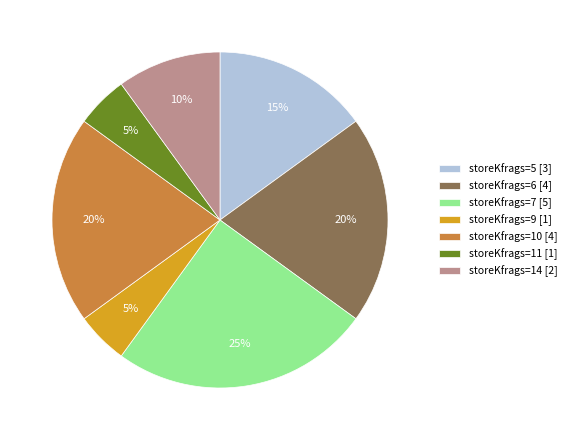

What percentage is the storeKfrags=10 [4] slice, to the nearest percent?

20%